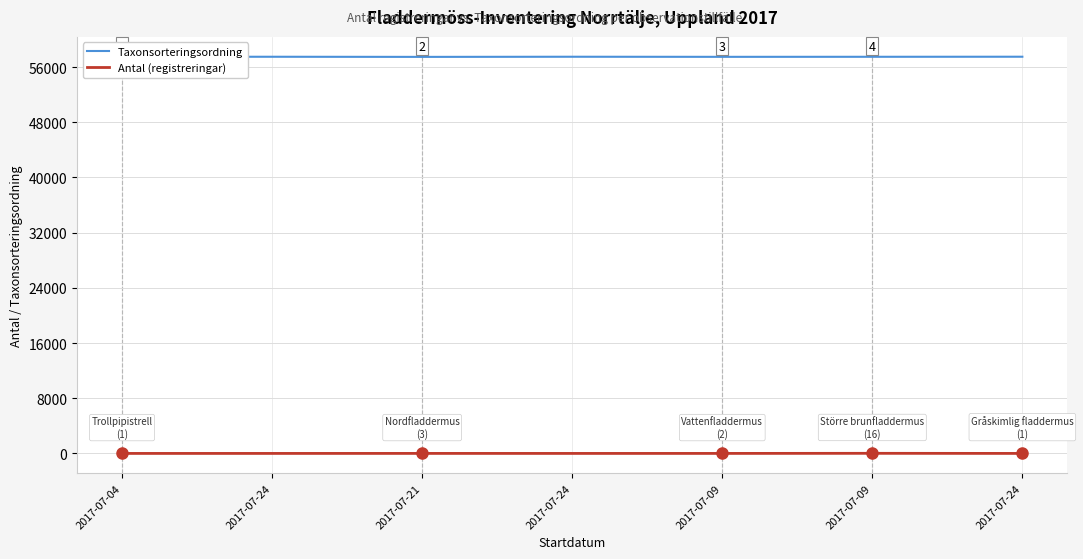

Is it true that Taxonsorteringsordning equals 76899 at 2017-07-09?

False